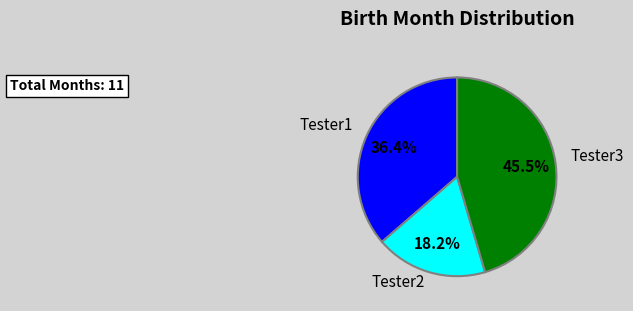

Count the number of slices in the pie.

3